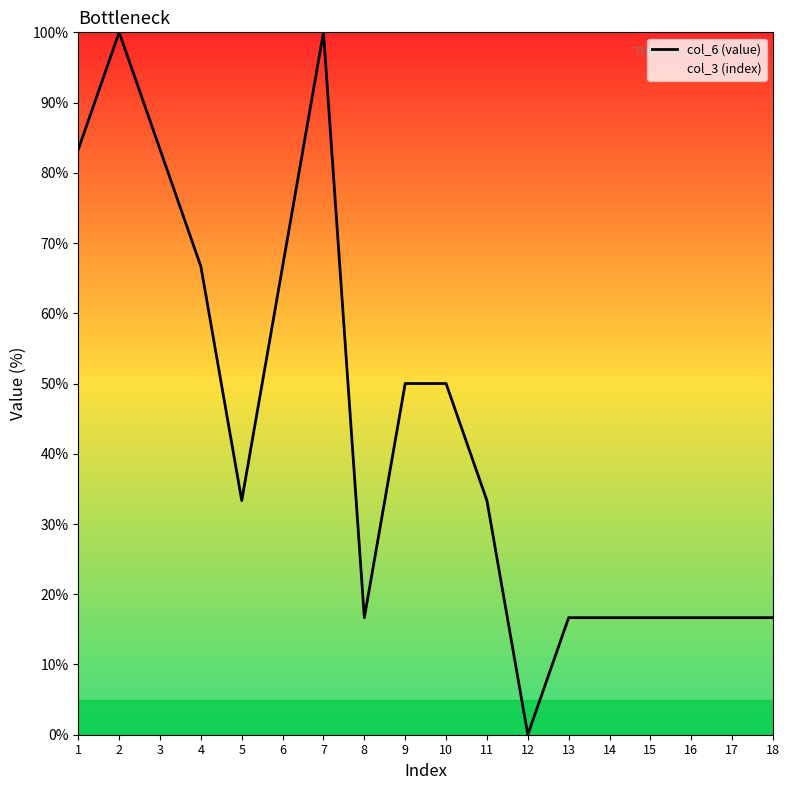

What is the sum of the values at 13 and 4?

83.3